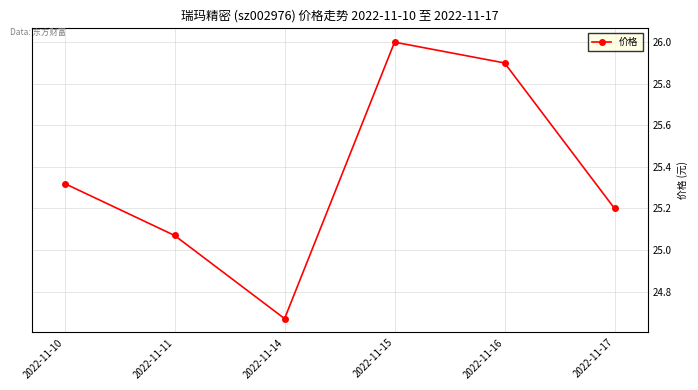

Rank the categories by value from highest to lowest.

2022-11-15, 2022-11-16, 2022-11-10, 2022-11-17, 2022-11-11, 2022-11-14